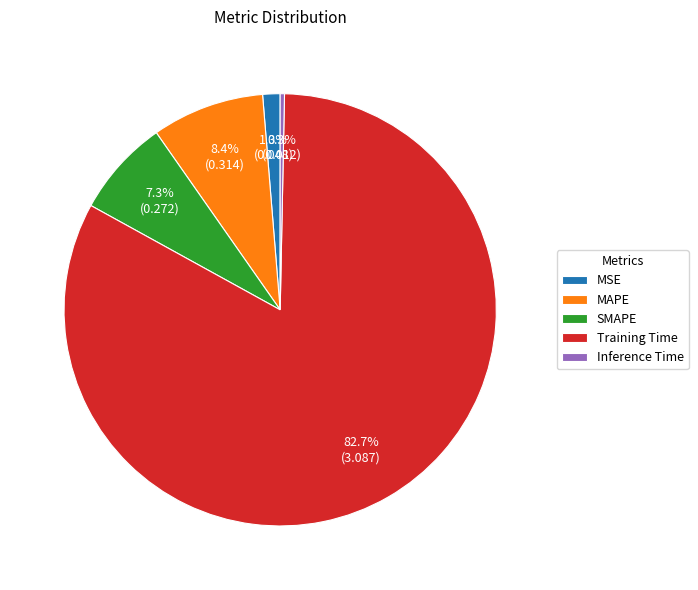

Does Training Time represent more than half of the total?

Yes